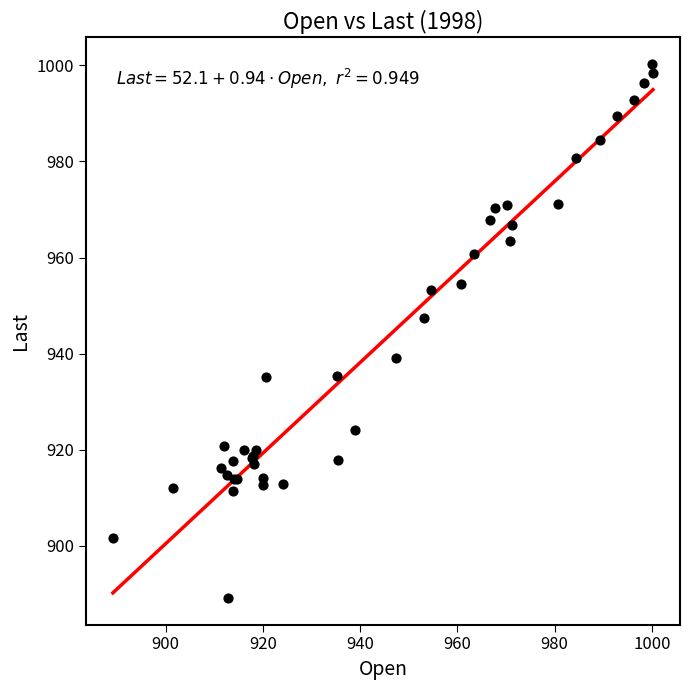

What Y value in the scatter plot is closest to 944?

947.5